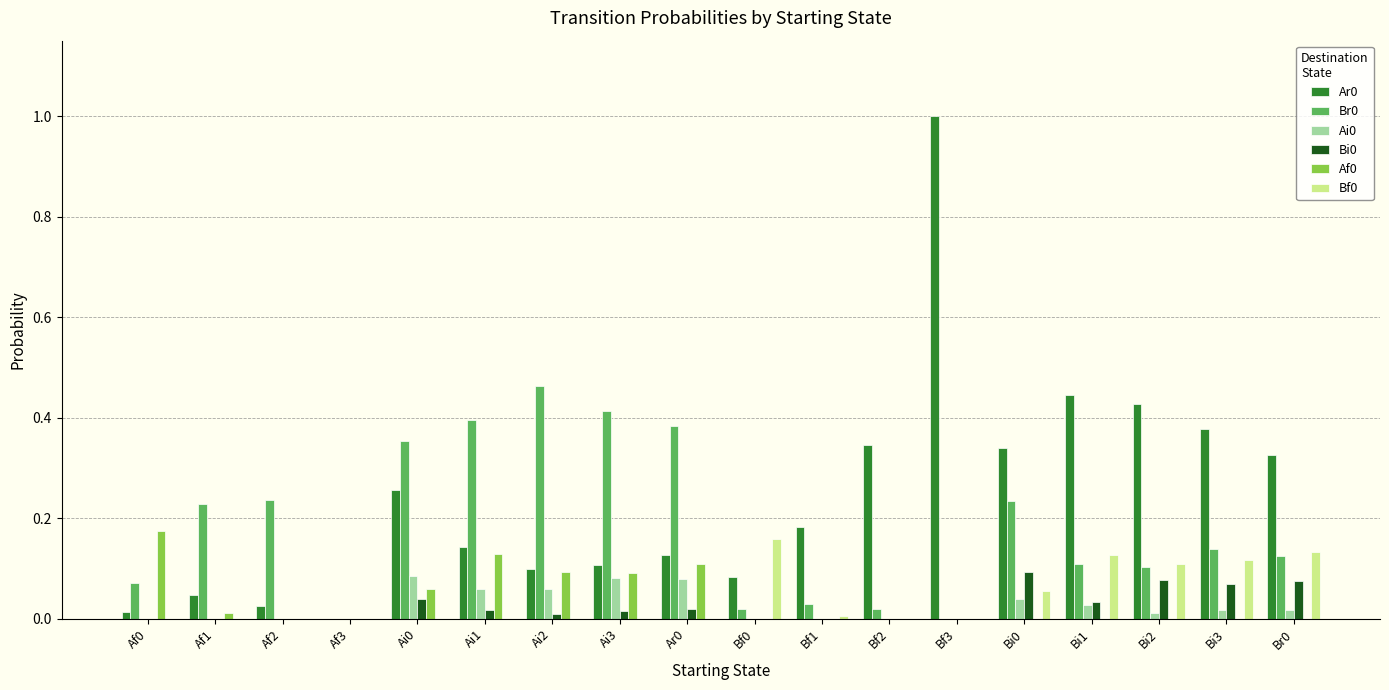

How many Ai0 values are between 0 and 1?

18